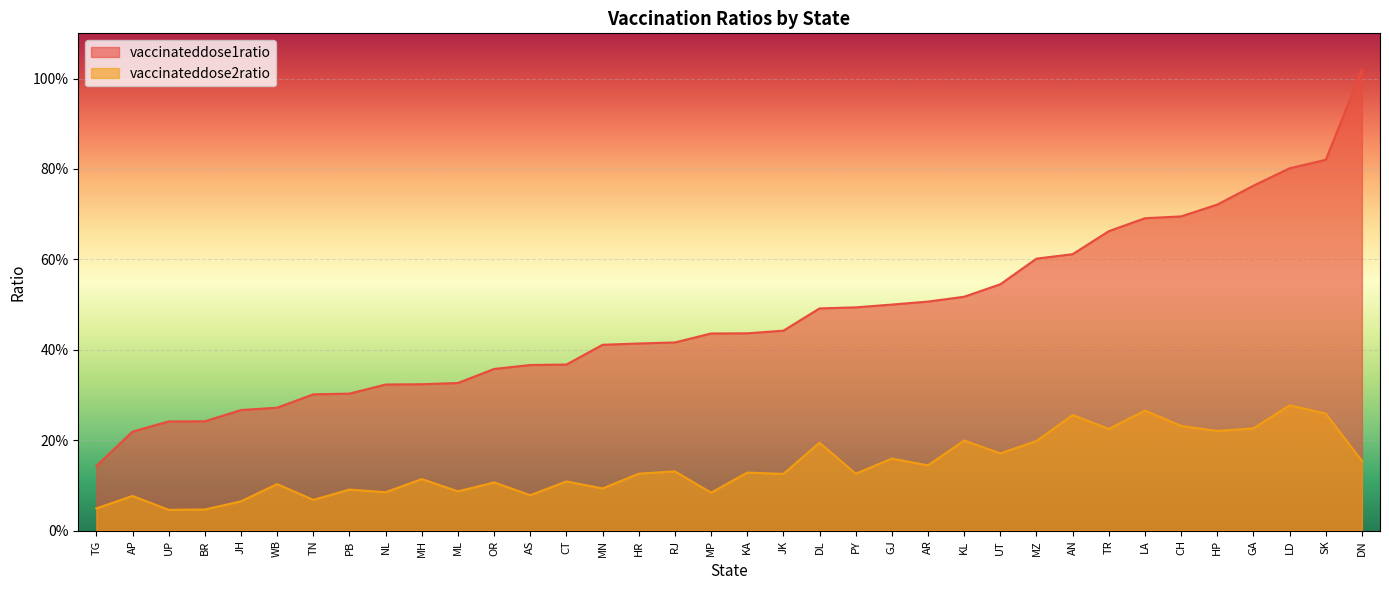

The vaccinateddose2ratio series shows 0.1 at MN. True or false?

True